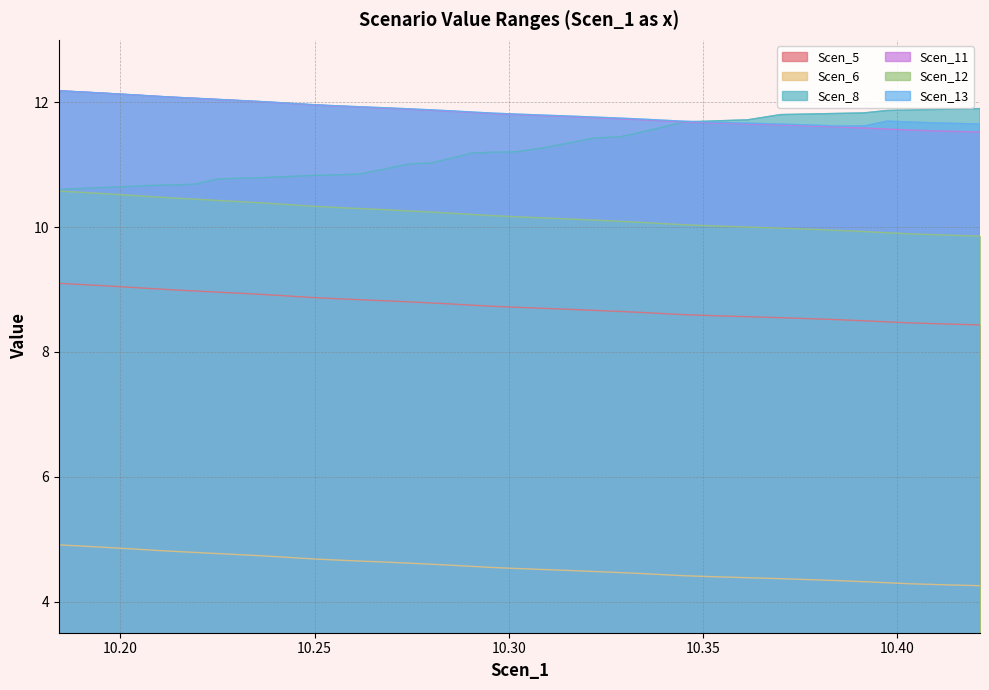

What is the difference between the maximum and second lowest values in the Scen_6 series?

0.6